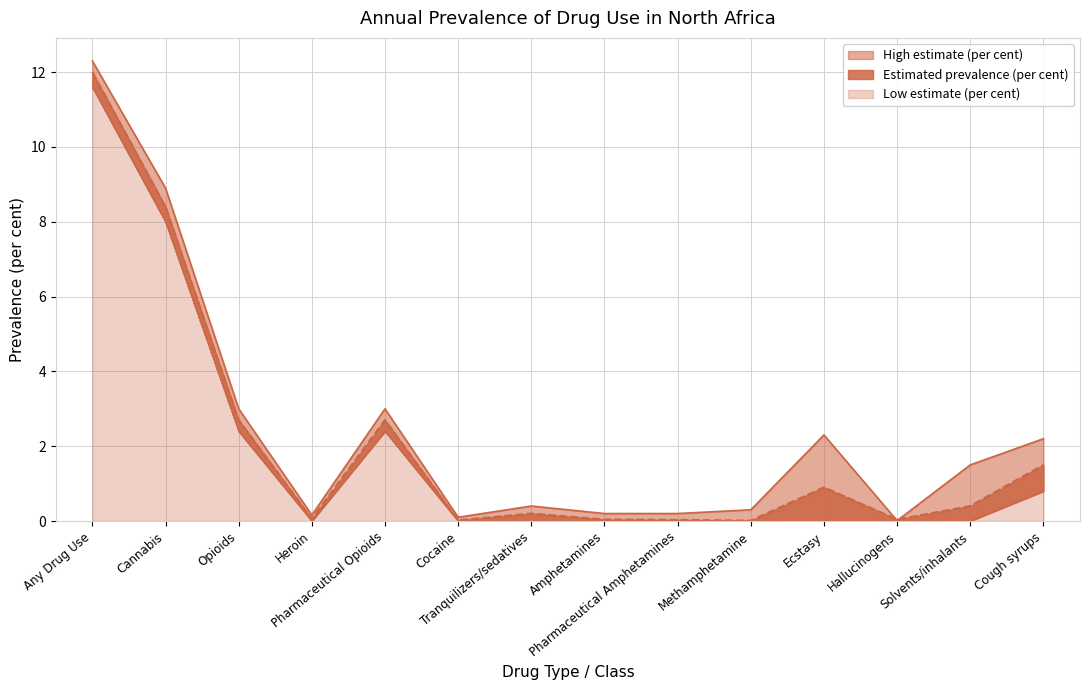

What is the highest value of the High estimate (per cent) series?

12.3